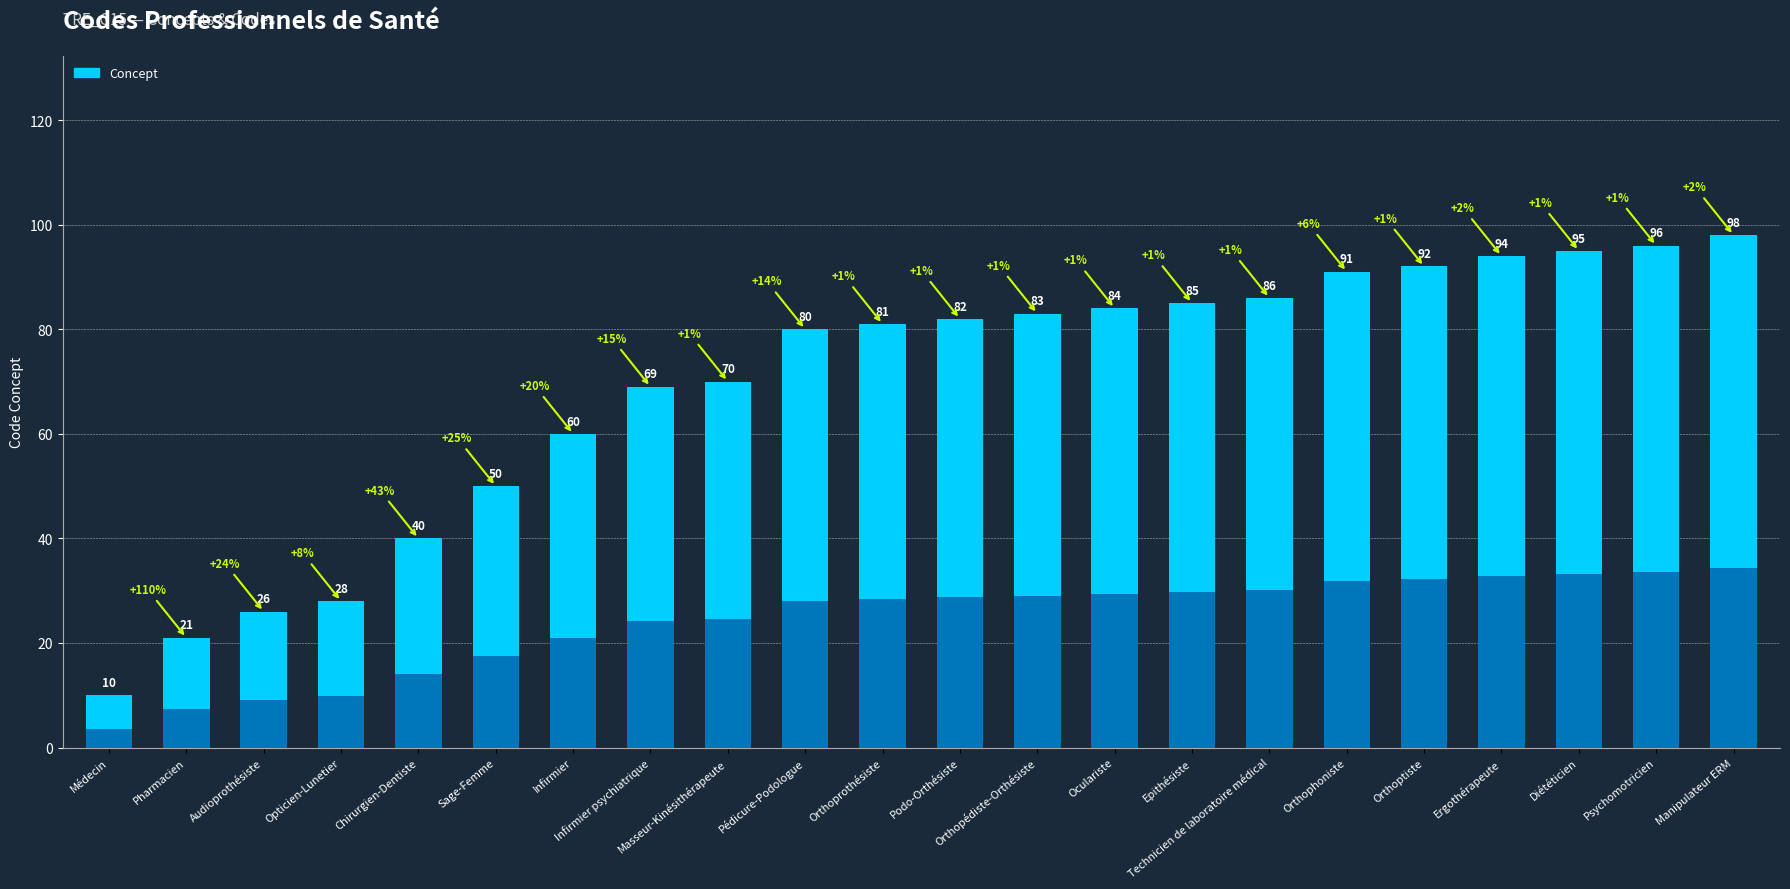

What is the greatest value displayed?

98